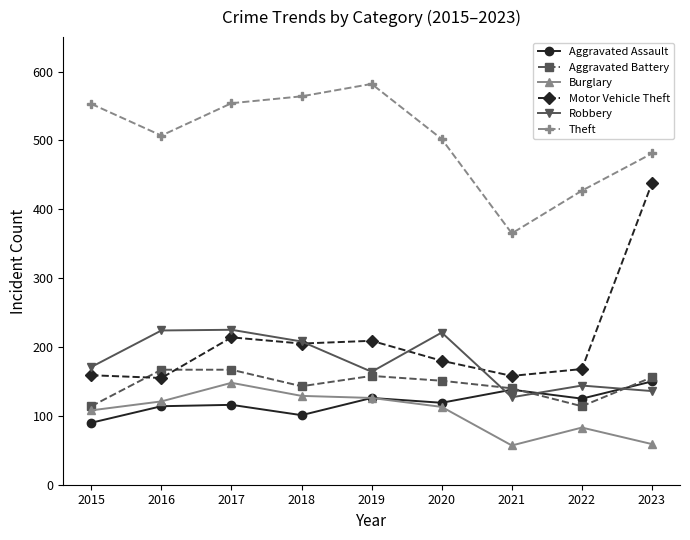

What is the value of the Robbery point at the 2nd from the left?

224